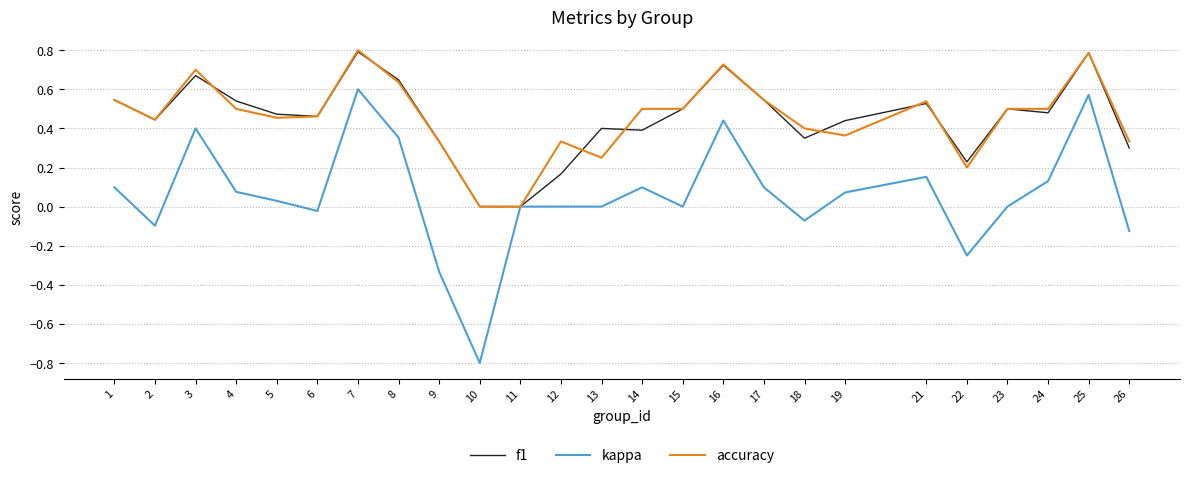

True or false: f1 has a value of 0.5 at 4.

True